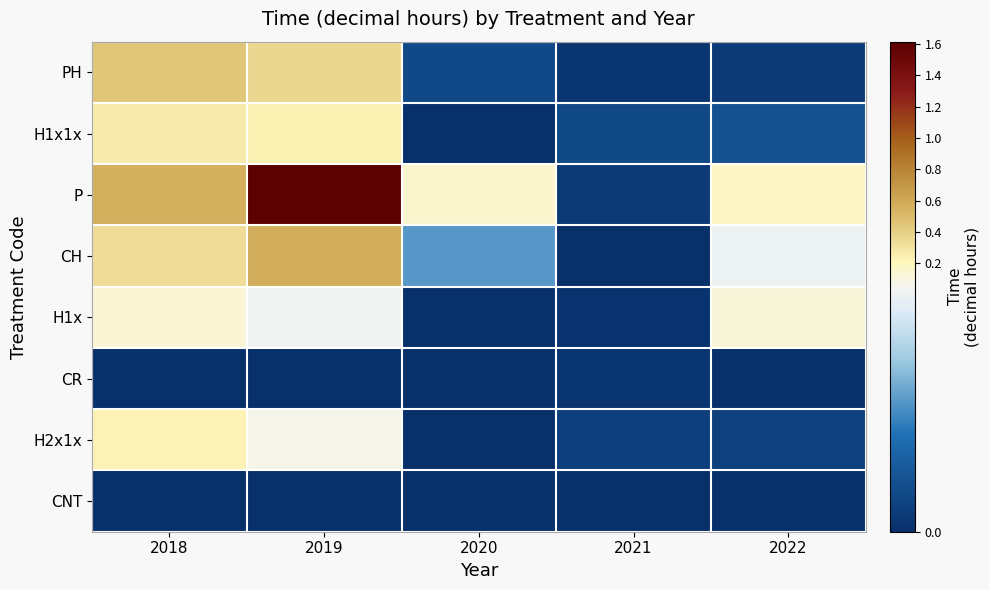

Reading left to right, list all the values displayed in this chart.

PH: 2018=0.5	2019=0.4	2020=0.0	2021=0.0	2022=0.0
H1x1x: 2018=0.3	2019=0.2	2020=0.0	2021=0.0	2022=0.0
P: 2018=0.6	2019=1.6	2020=0.2	2021=0.0	2022=0.2
CH: 2018=0.3	2019=0.6	2020=0.0	2021=0.0	2022=0.0
H1x: 2018=0.1	2019=0.0	2020=0.0	2021=0.0	2022=0.1
CR: 2018=0.0	2019=0.0	2020=0.0	2021=0.0	2022=0.0
H2x1x: 2018=0.2	2019=0.1	2020=0.0	2021=0.0	2022=0.0
CNT: 2018=0.0	2019=0.0	2020=0.0	2021=0.0	2022=0.0